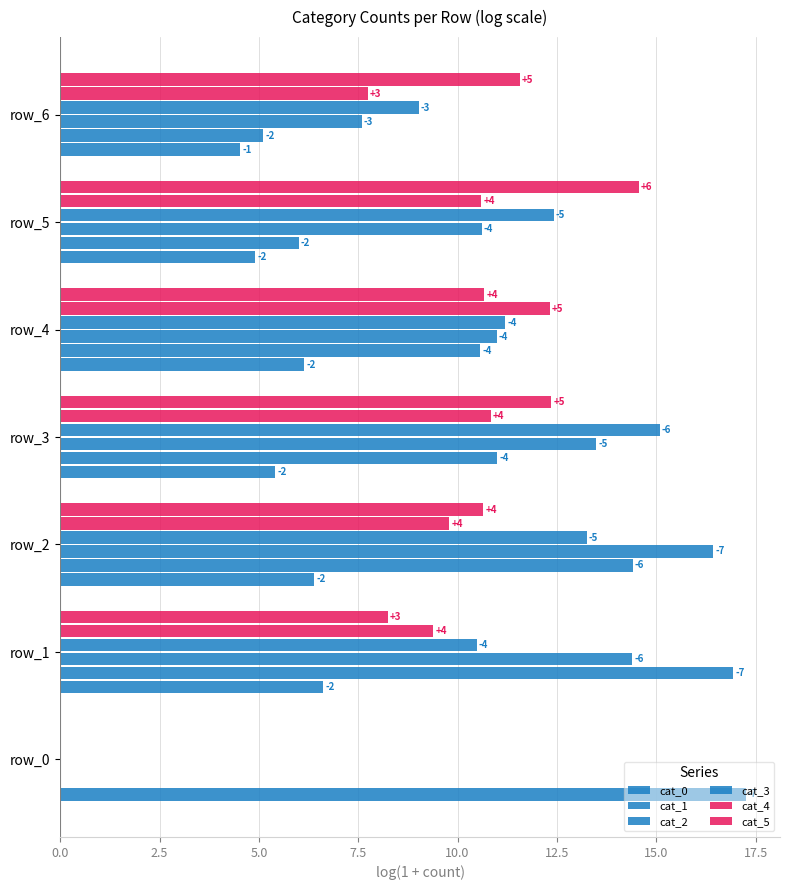

What is the maximum value for cat_0?

17.3